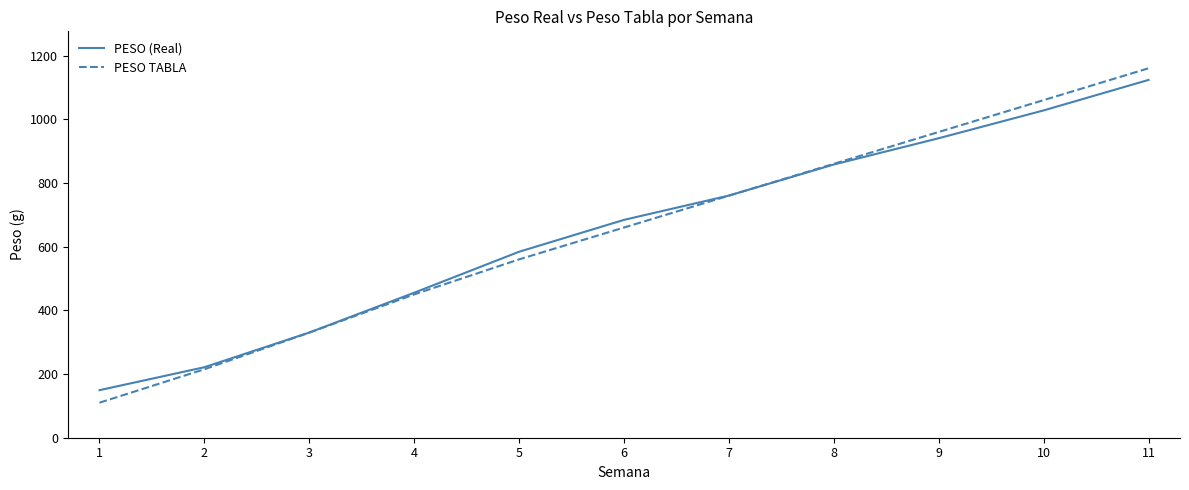

Is it true that PESO TABLA equals 860.0 at 8?

True